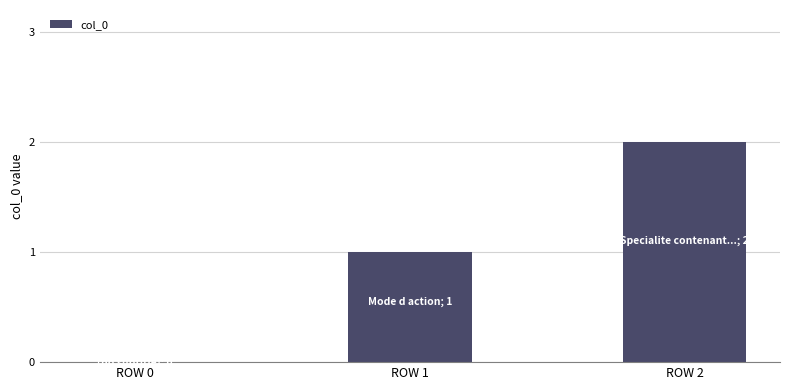

Reading left to right, list all the values displayed in this chart.

0	1	2